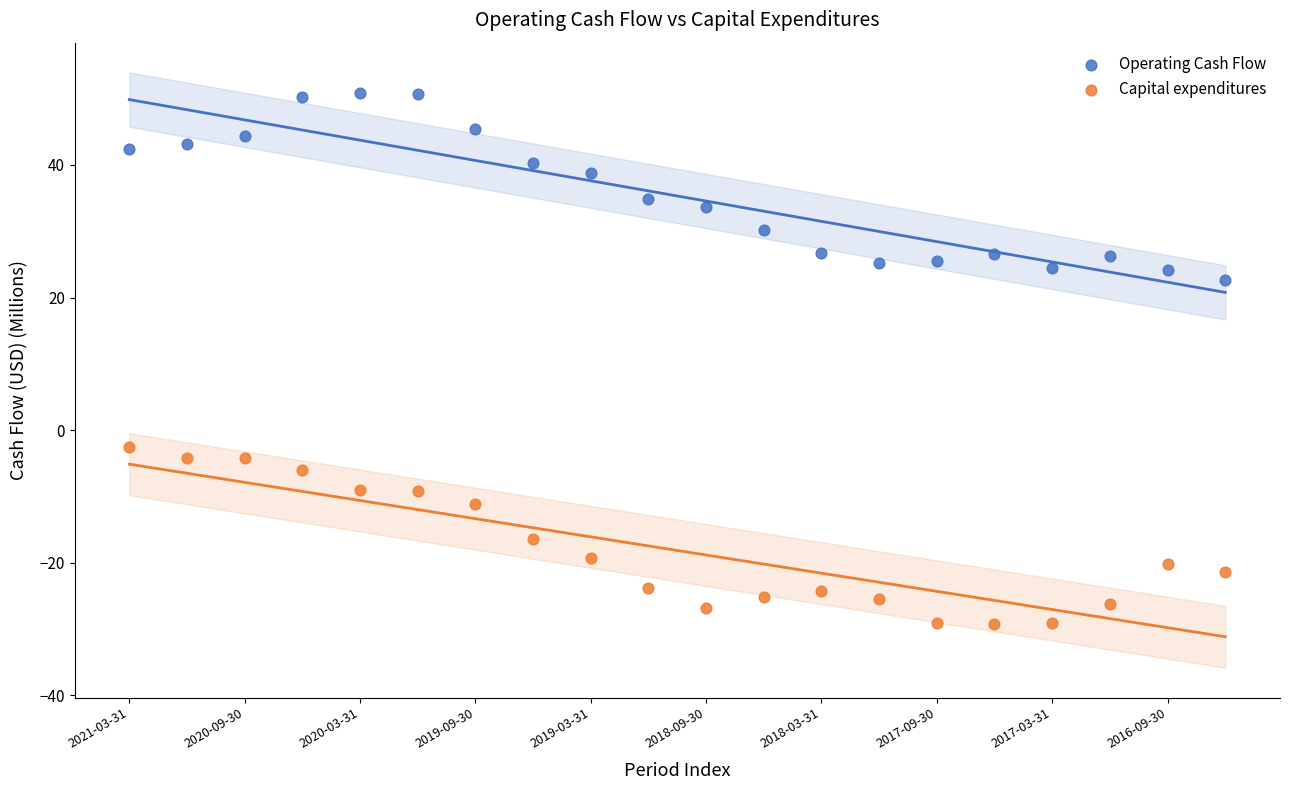

Which series reaches the maximum Y coordinate?

Operating Cash Flow